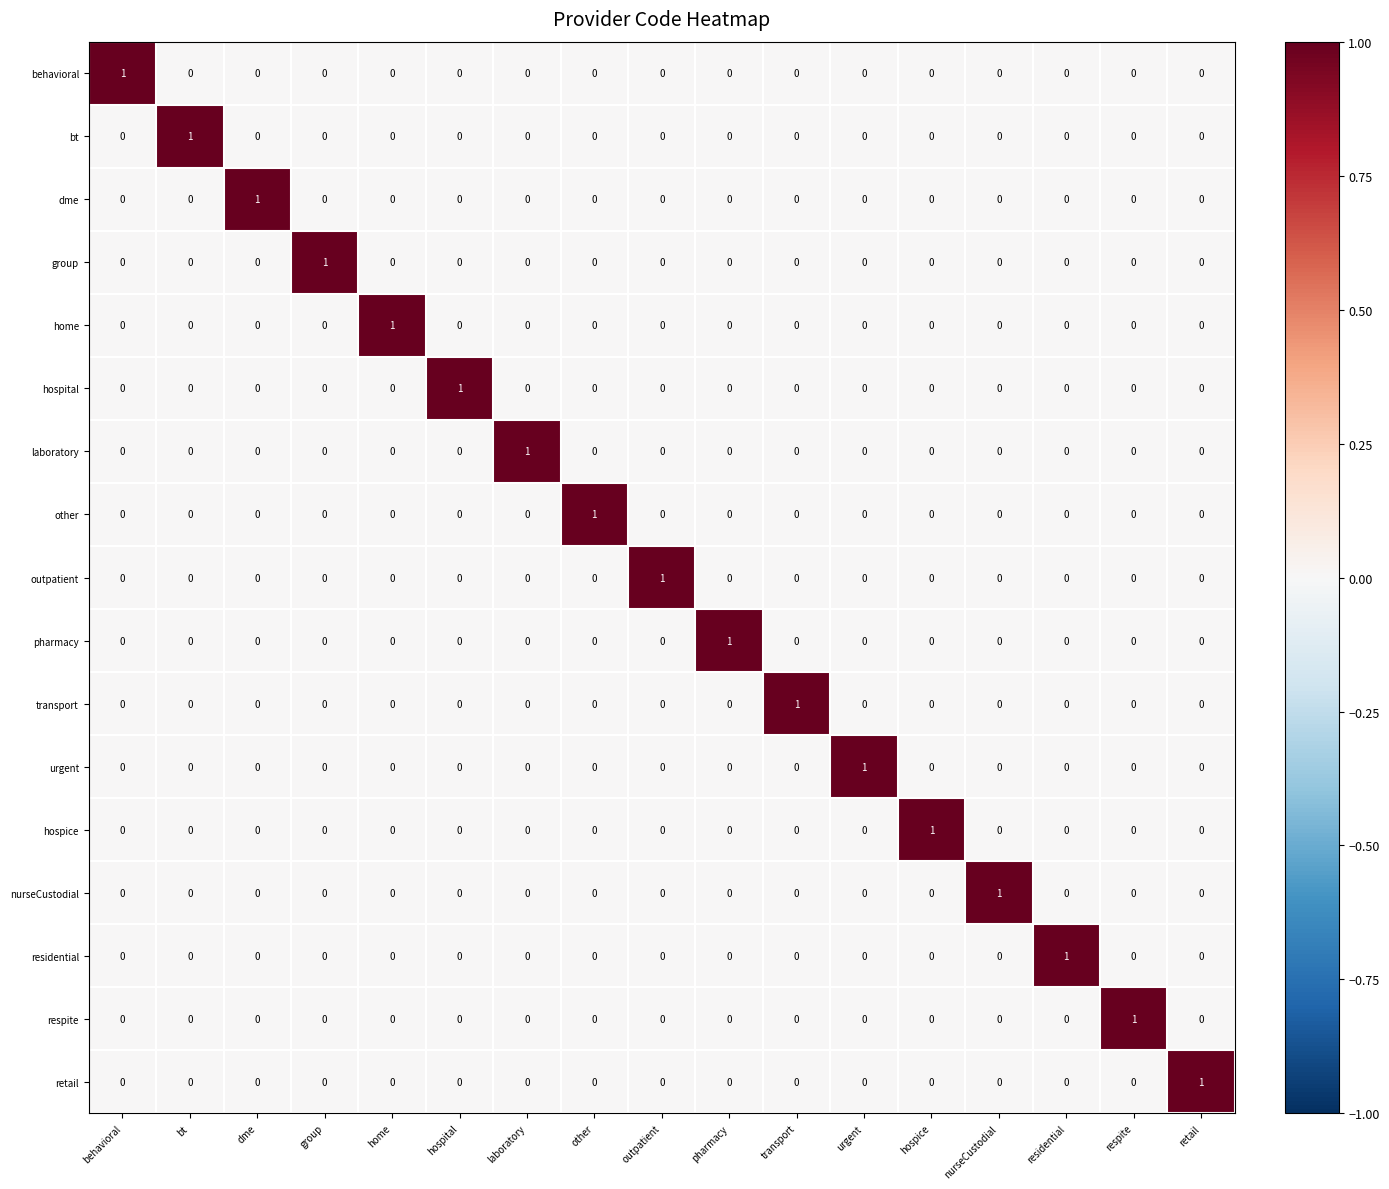

Count the laboratory values in the range 0 to 1.

17